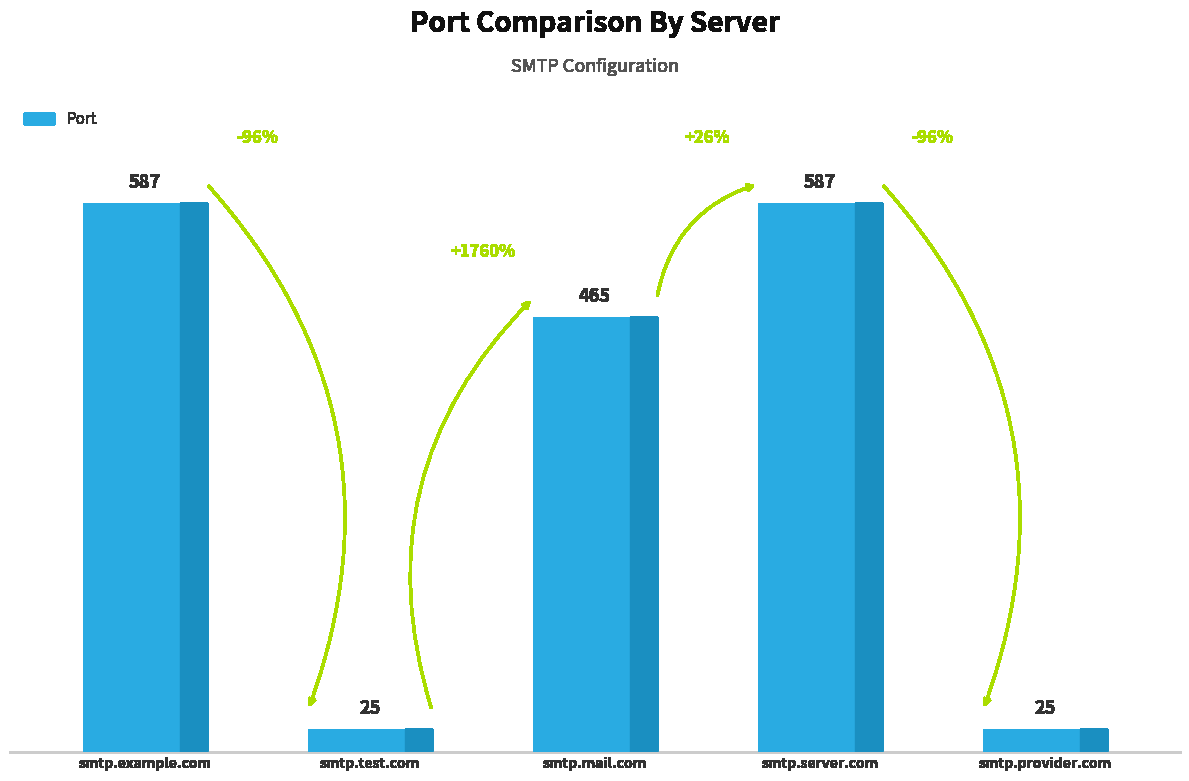

What is the minimum value shown in the chart?

25